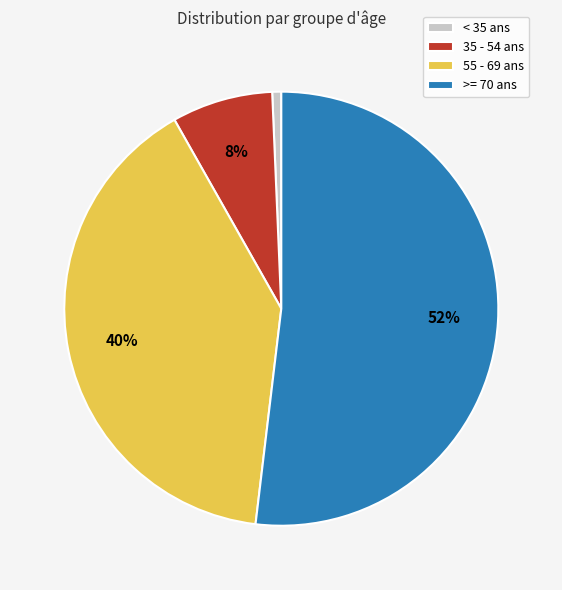

To the nearest percent, what portion does 55 - 69 ans represent?

40%